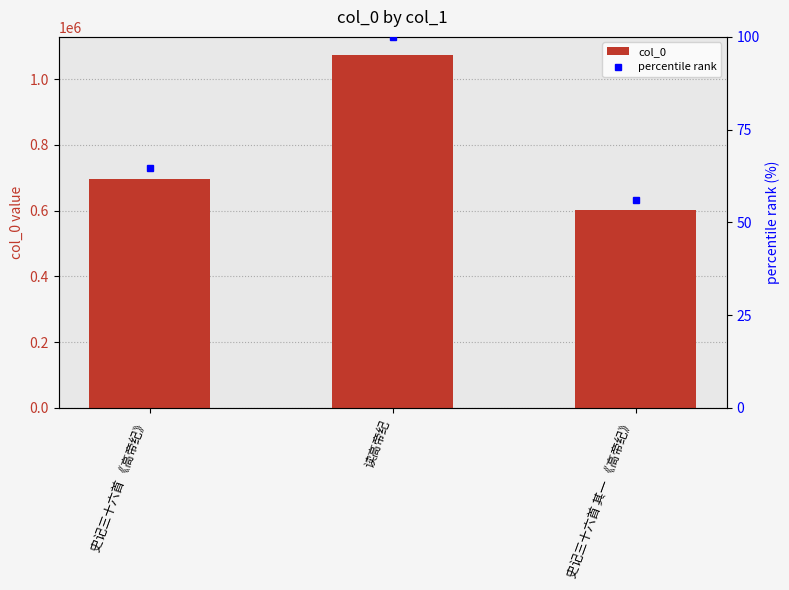

What is the average value of the col_0 series?

791008